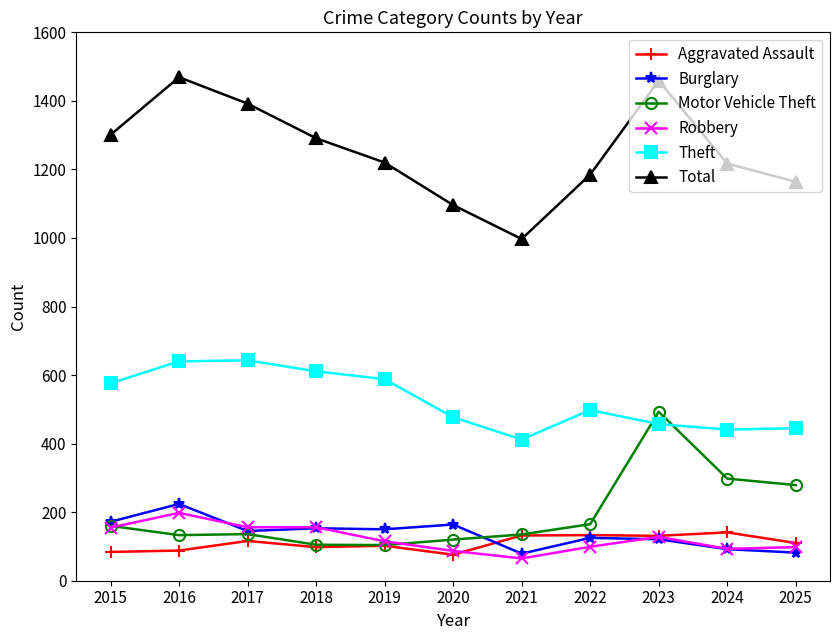

Which series has the largest total across all categories?

Total